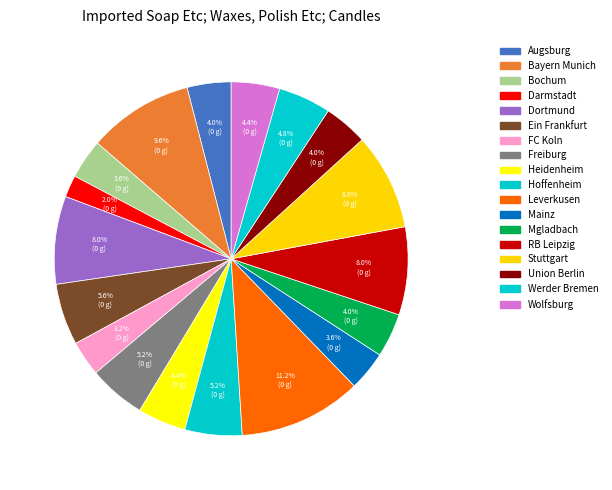

True or false: Freiburg accounts for 1% of the total.

False